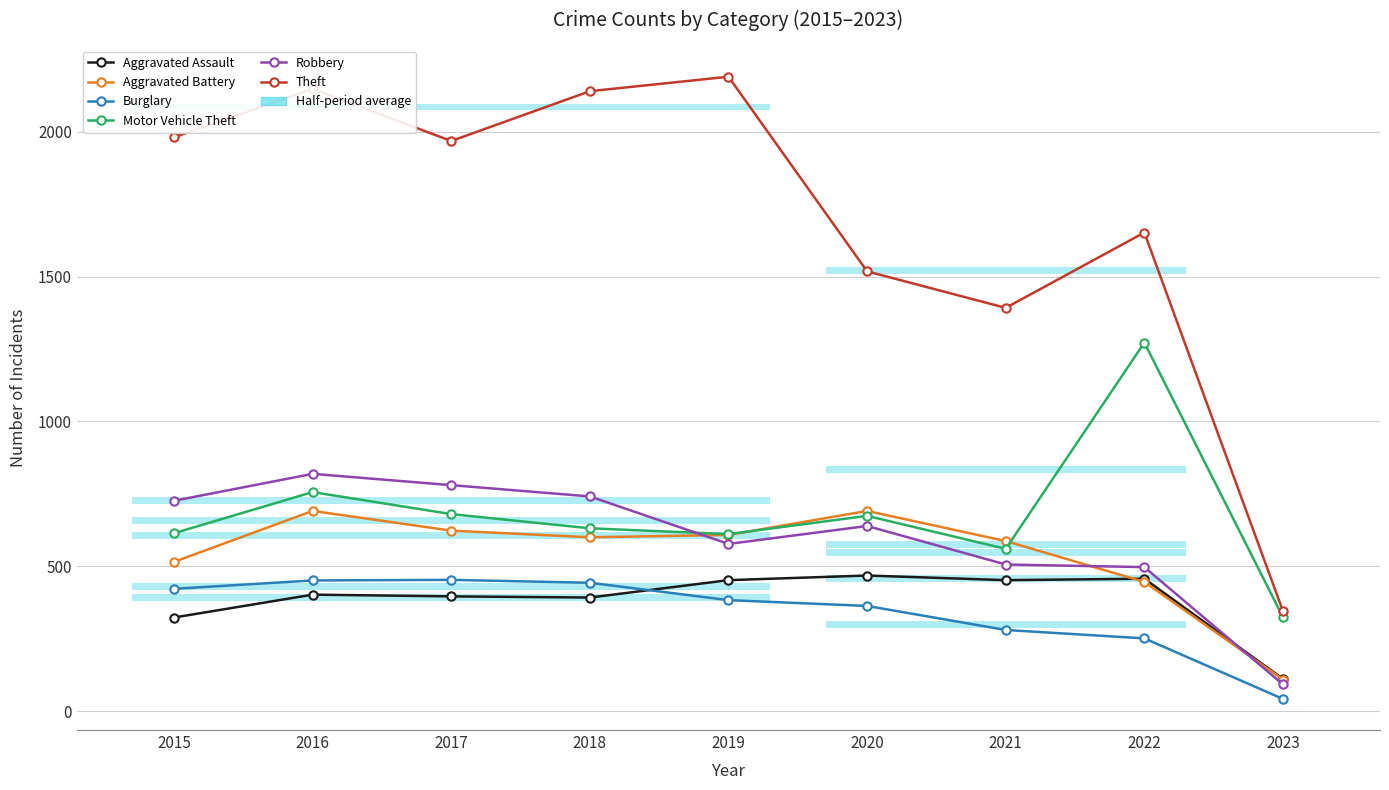

Does the chart have visible grid lines?

Yes